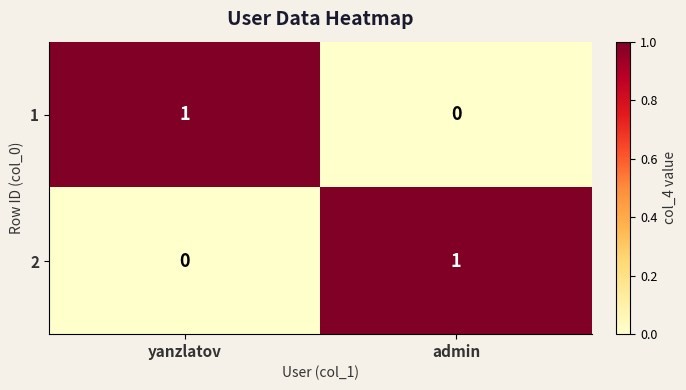

Rank the categories by 1 value from lowest to highest.

admin, yanzlatov